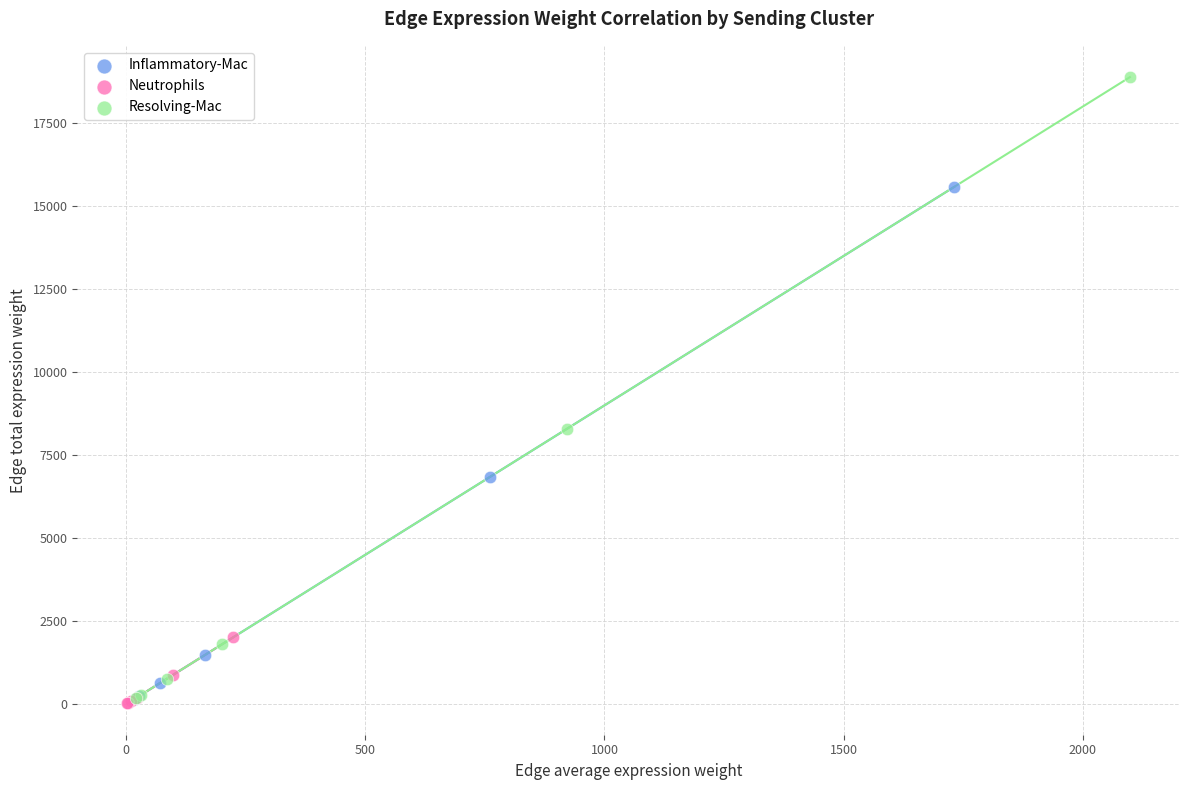

Which series has the widest spread of Y values?

Resolving-Mac